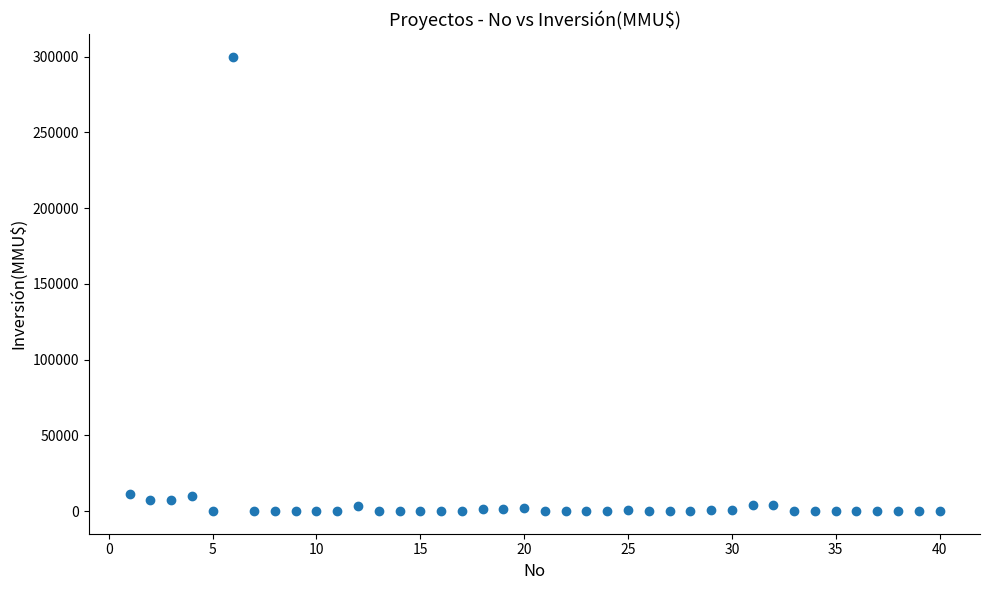

What is the range of X values (max minus min)?

39